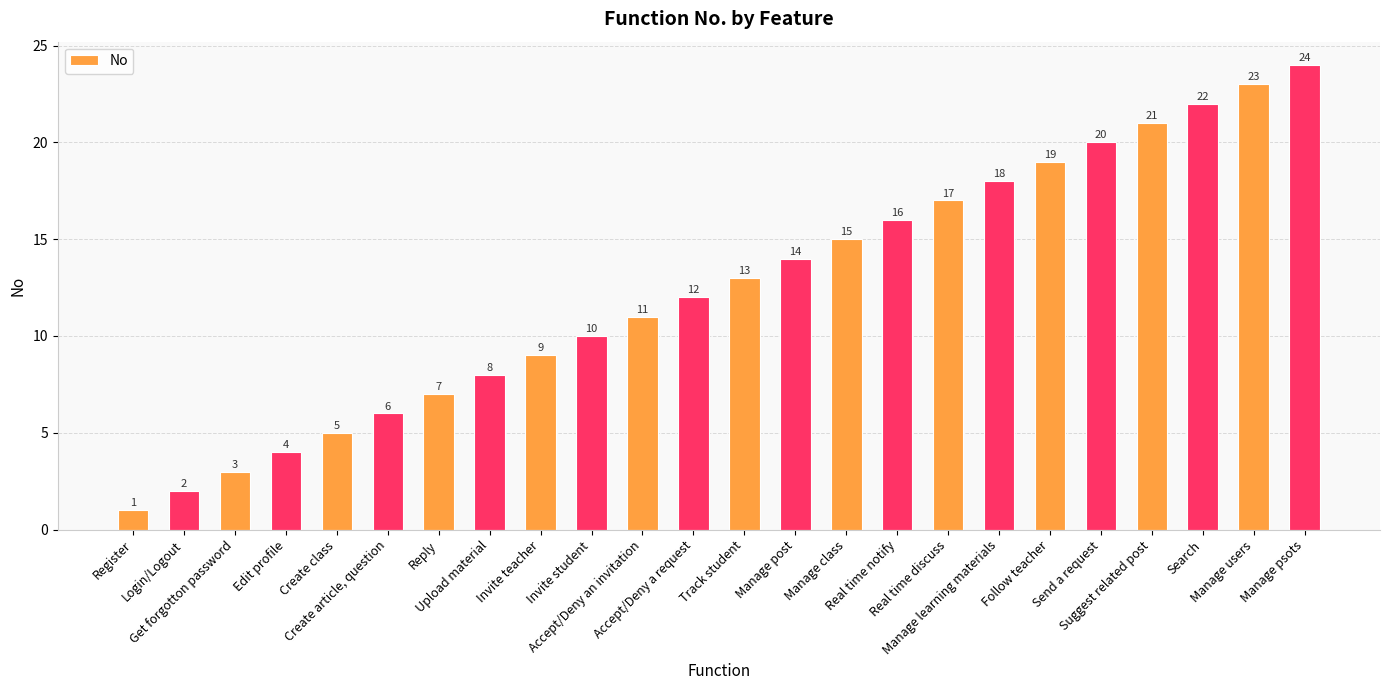

Reading left to right, list all the values displayed in this chart.

1	2	3	4	5	6	7	8	9	10	11	12	13	14	15	16	17	18	19	20	21	22	23	24